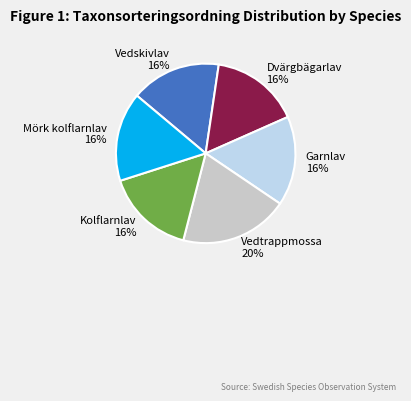

Is it true that Vedskivlav is 16% of the pie?

True